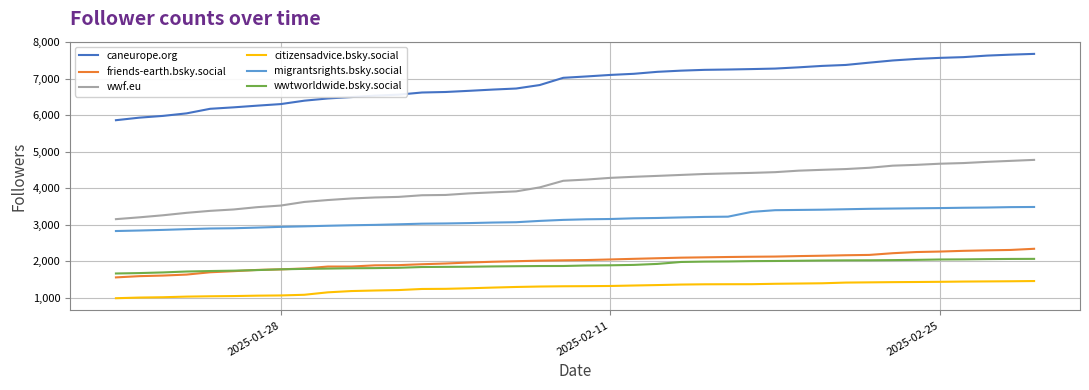

True or false: wwf.eu and wwtworldwide.bsky.social cross at least once.

False